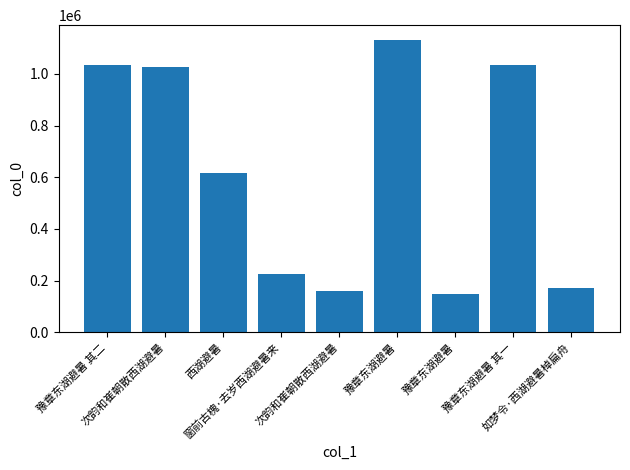

What is the difference between the maximum and second lowest values?

972271